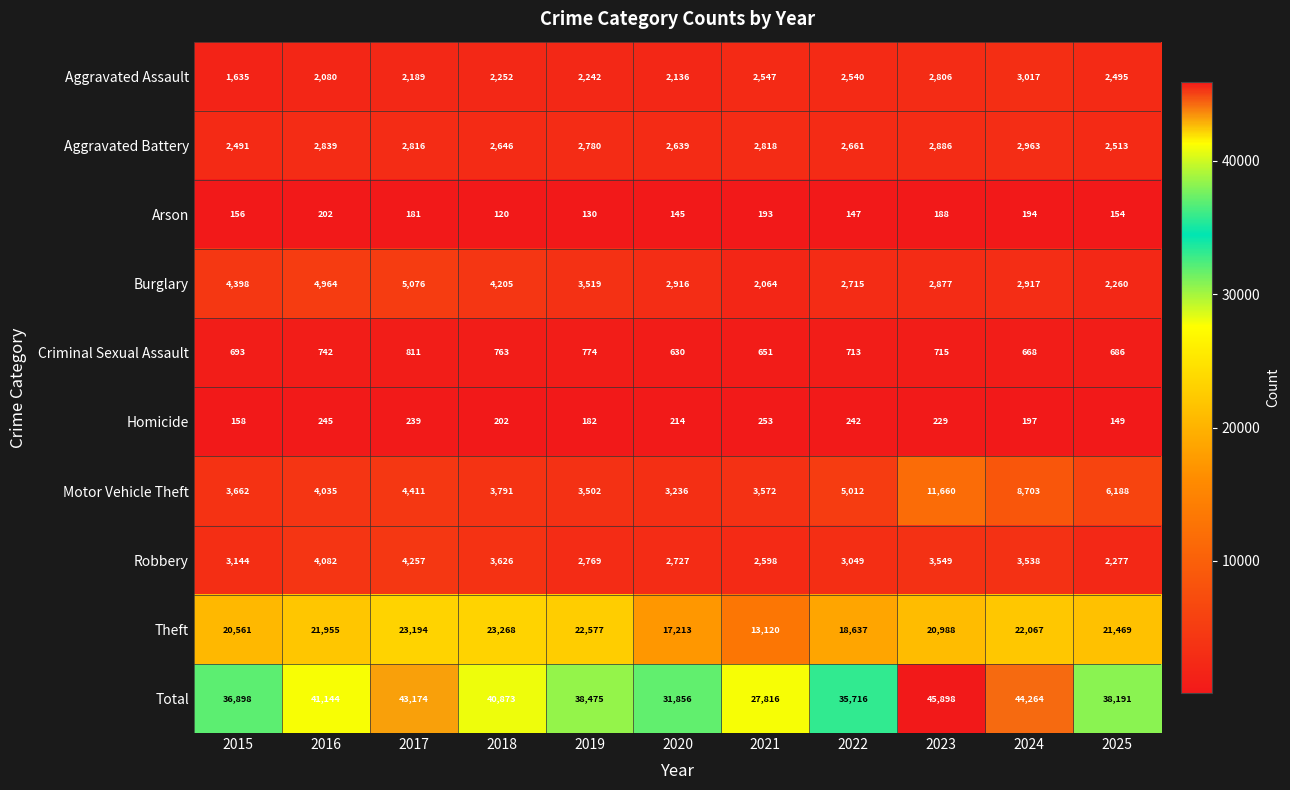

Where is Aggravated Battery nearest to the value 2727?

2019